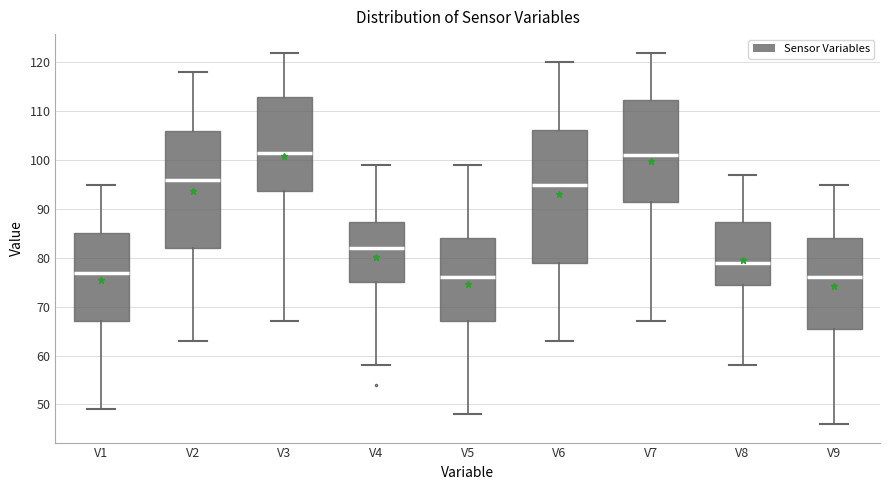

Reading left to right, transcribe this box plot: for each box, give where its median line is, the range the box spans, and where its two whiskers end, as read against the y-axis. The values are not printed on the chart, so give them approximately, as read against the axis.

V1: median 77, box 67 to 85, whiskers 49 to 95
V2: median 96, box 82 to 106, whiskers 63 to 118
V3: median 102, box 94 to 113, whiskers 67 to 122
V4: median 82, box 75 to 87, whiskers 58 to 99
V5: median 76, box 67 to 84, whiskers 48 to 99
V6: median 95, box 79 to 106, whiskers 63 to 120
V7: median 101, box 92 to 112, whiskers 67 to 122
V8: median 79, box 75 to 87, whiskers 58 to 97
V9: median 76, box 66 to 84, whiskers 46 to 95